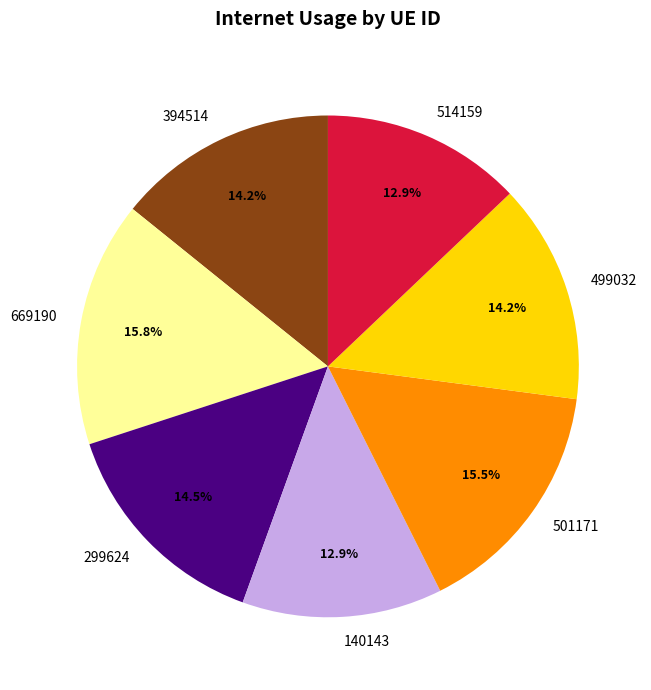

How many slices are in this pie chart?

7